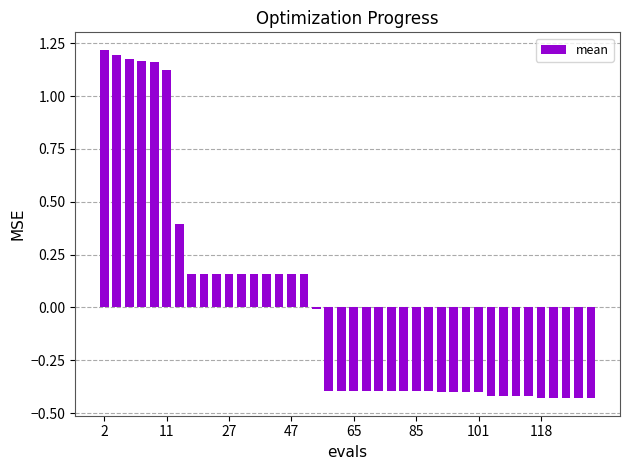

What is the difference between the maximum and minimum values?

1.6